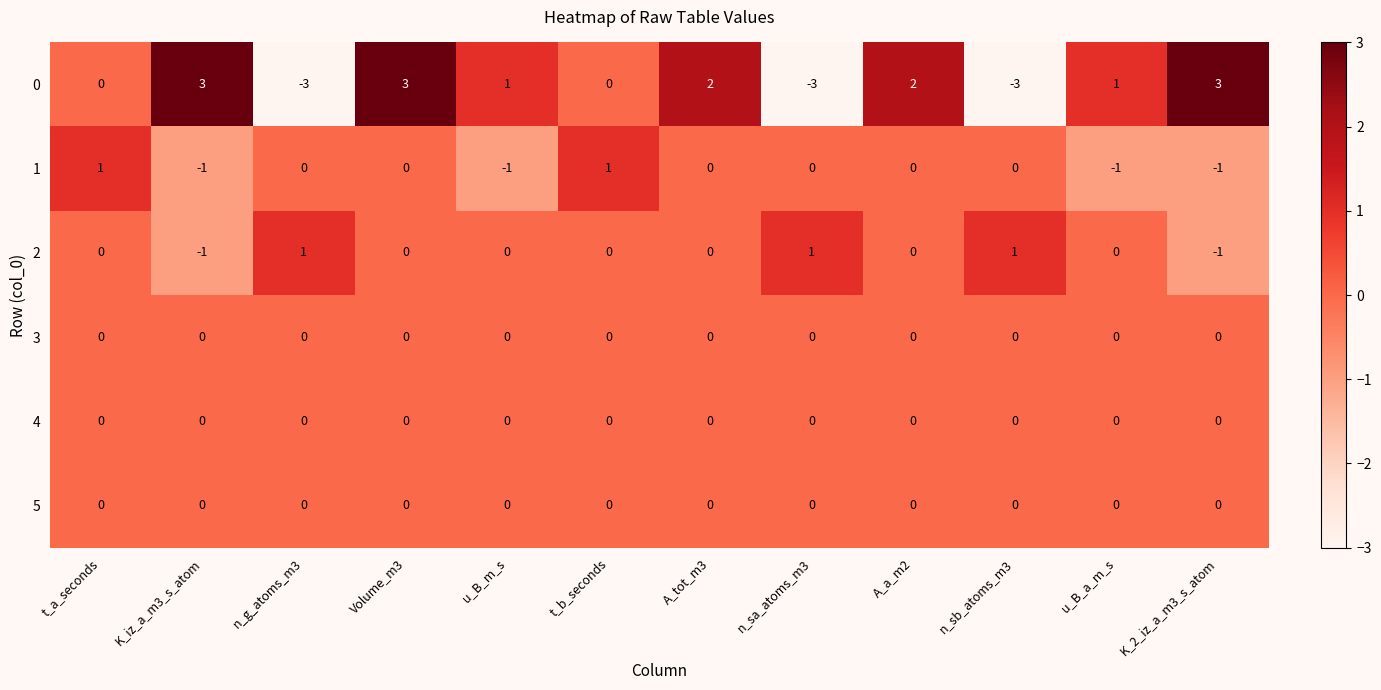

Count the number of data series in this chart.

6